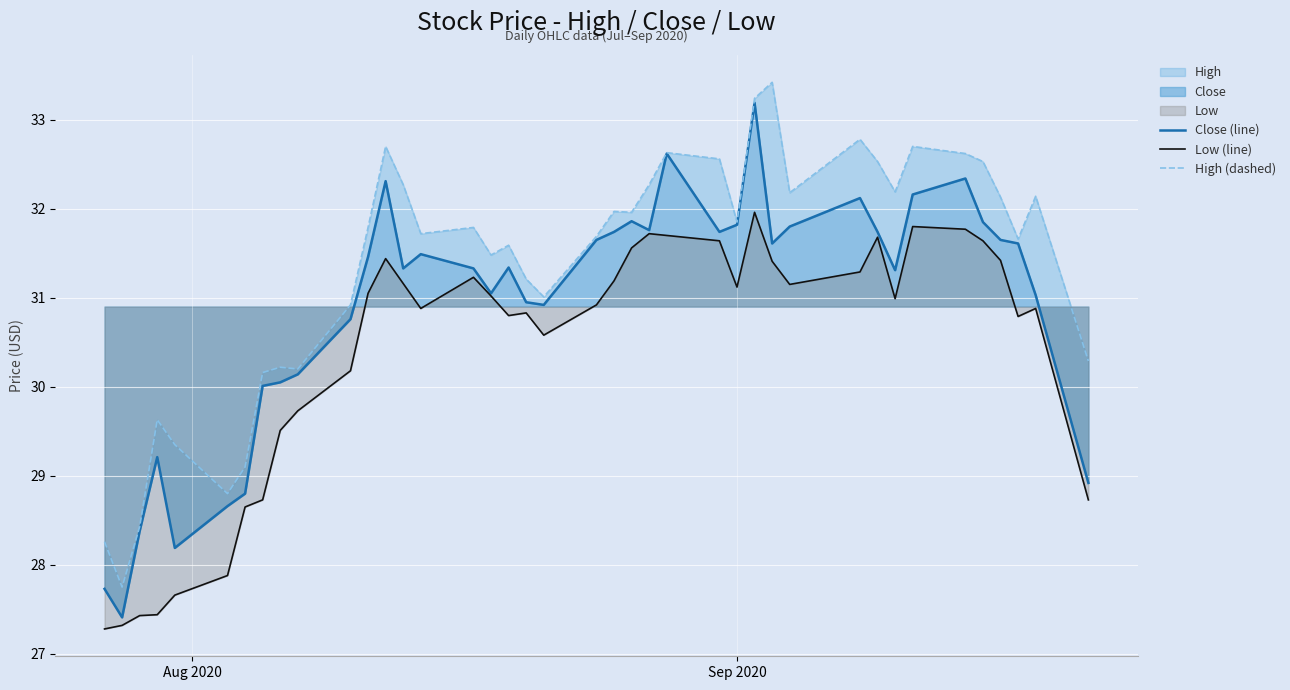

True or false: High (dashed) and Low (line) intersect in this chart.

False